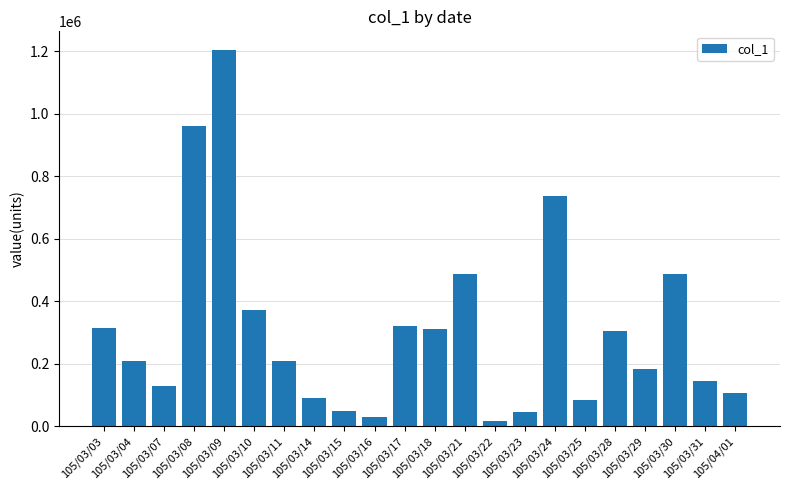

The chart shows a value of 131330 at 105/03/21. True or false?

False